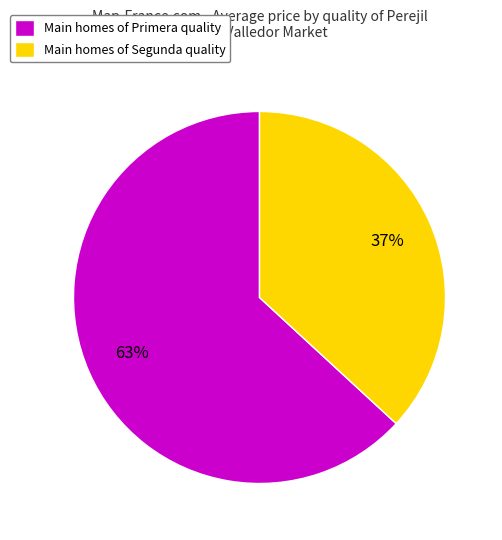

Is there a majority slice in this chart?

Yes